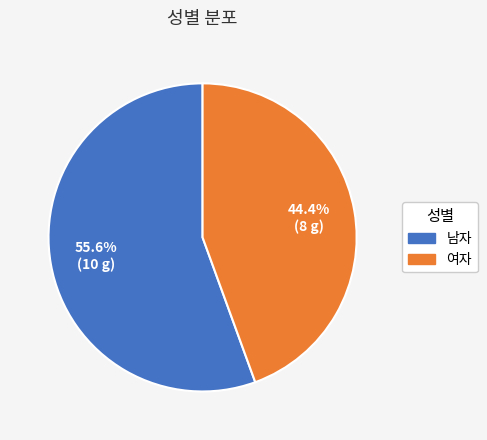

What percentage is the 남자 slice, to the nearest percent?

56%